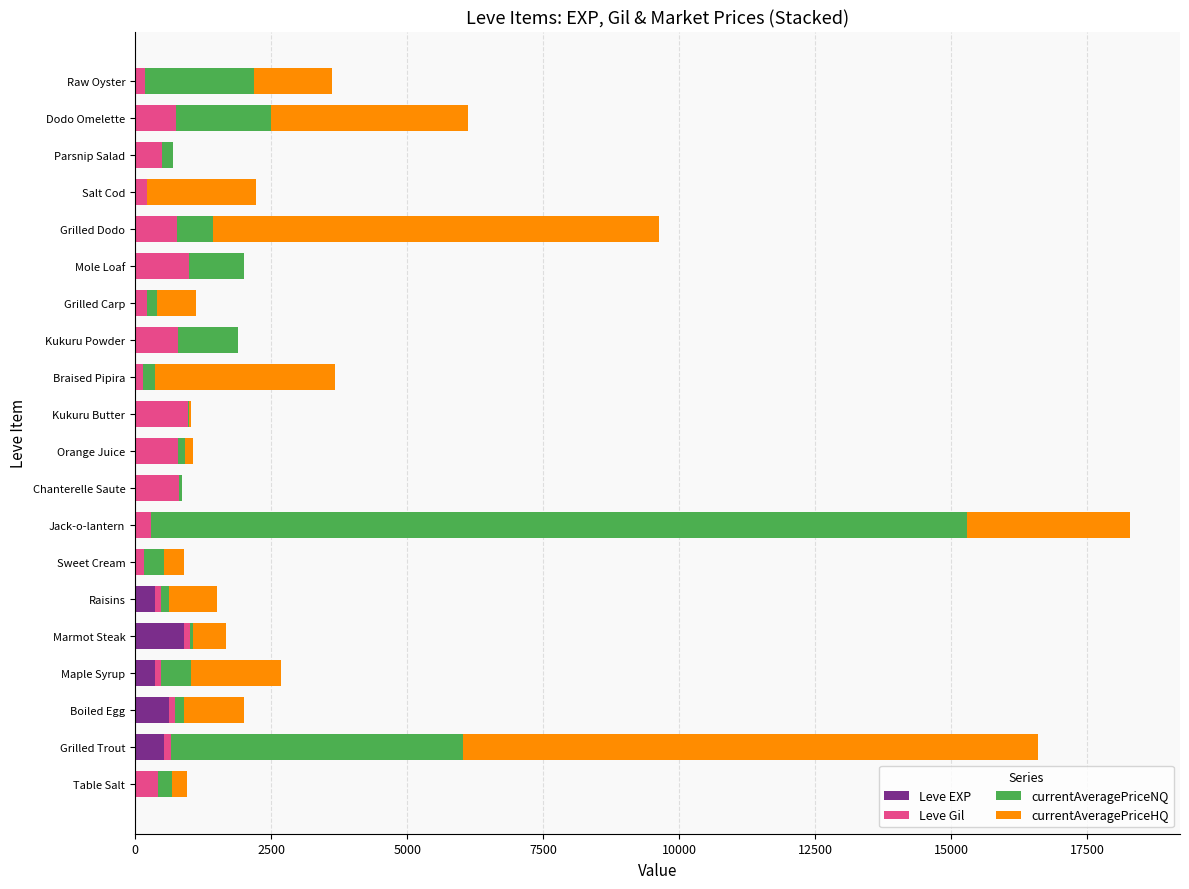

At which category is the sum across all series the highest?

Jack-o-lantern